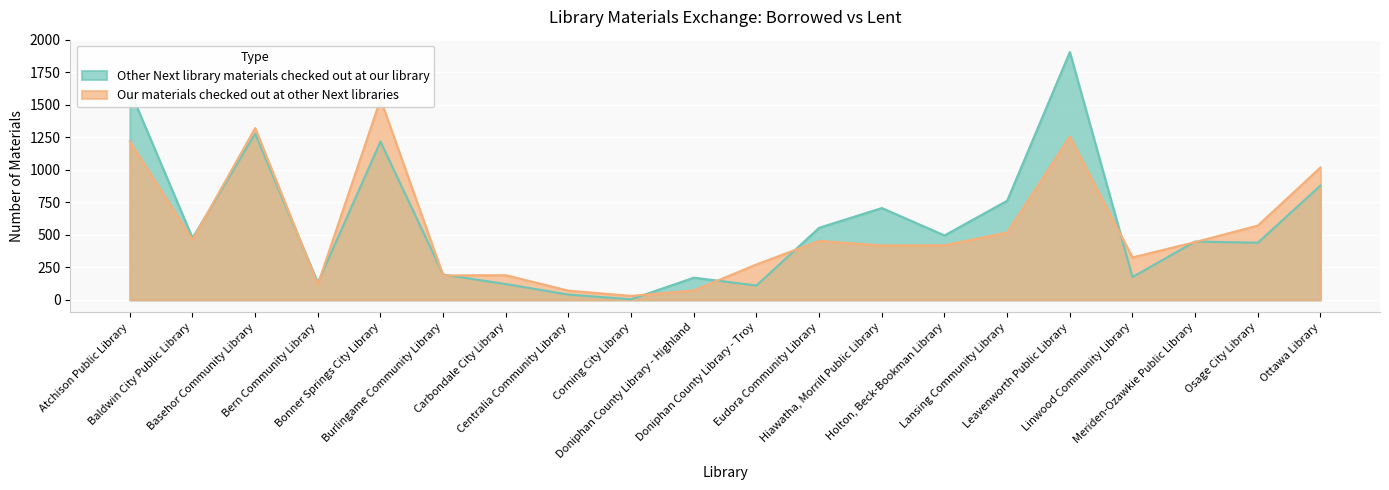

Read the Our materials checked out at other Next libraries value at Ottawa Library, to the nearest 50.

1000